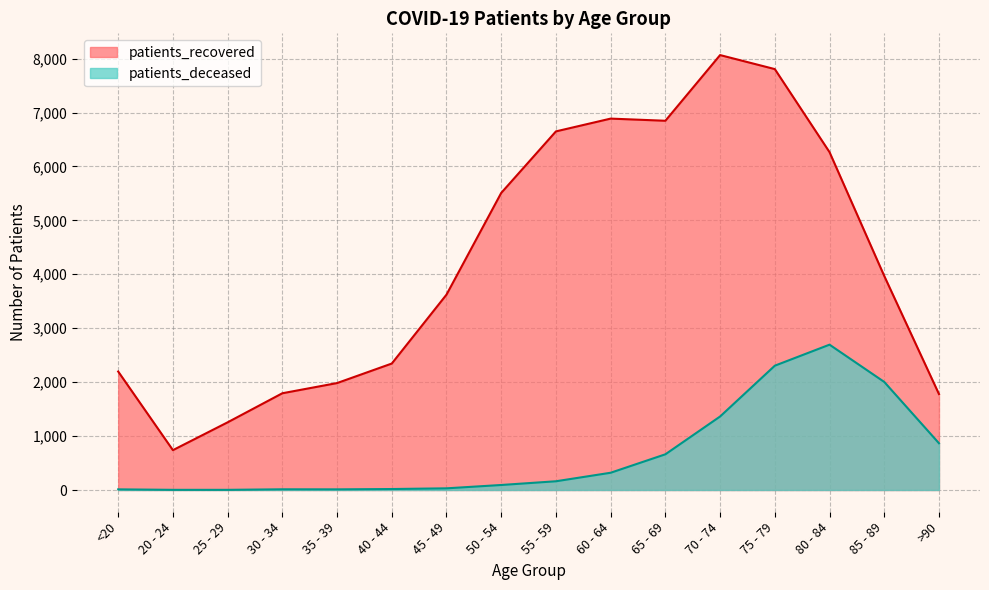

What are all the series names shown in the legend?

patients_recovered, patients_deceased